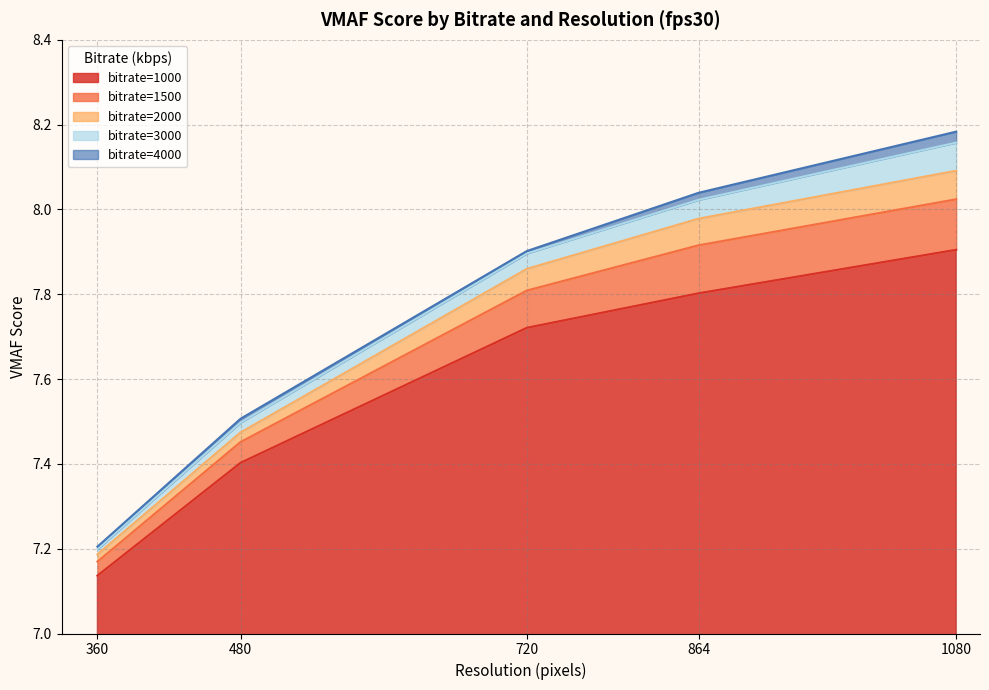

At which label does 3000 first exceed 8?

864_fps30